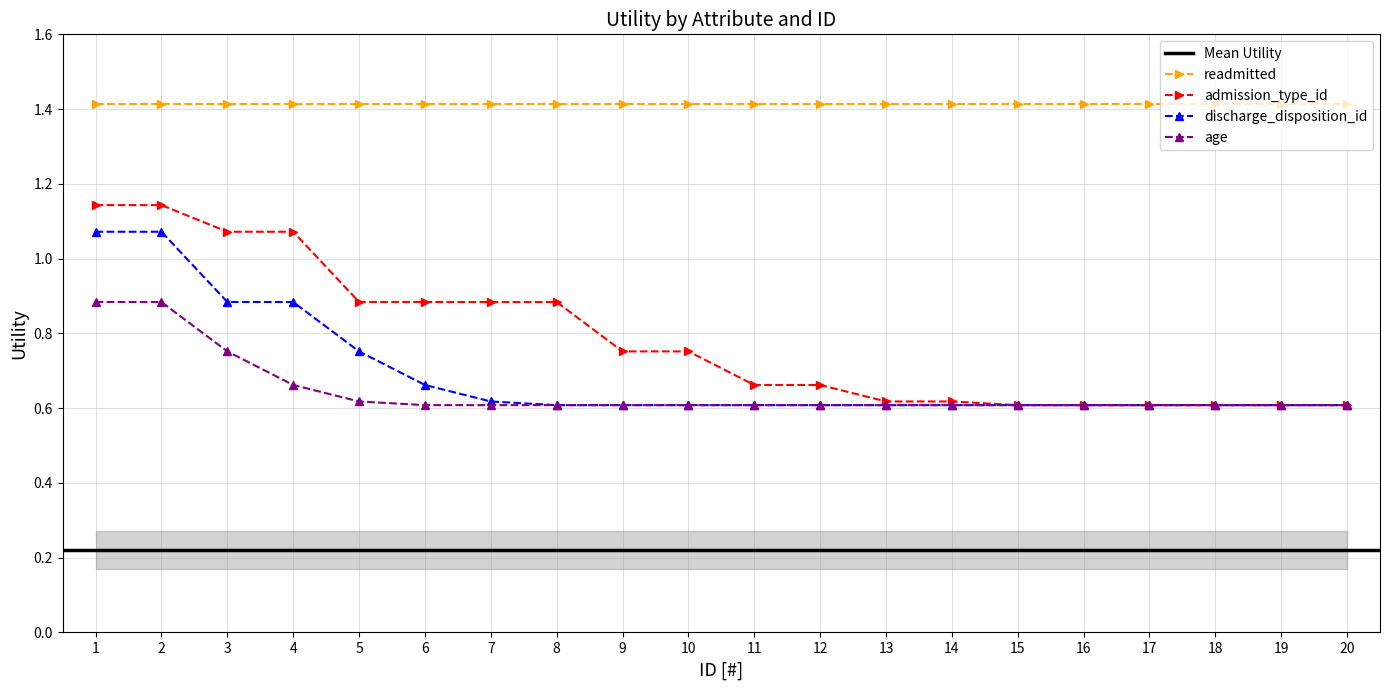

Is it true that admission_type_id equals 1.5 at 1?

False